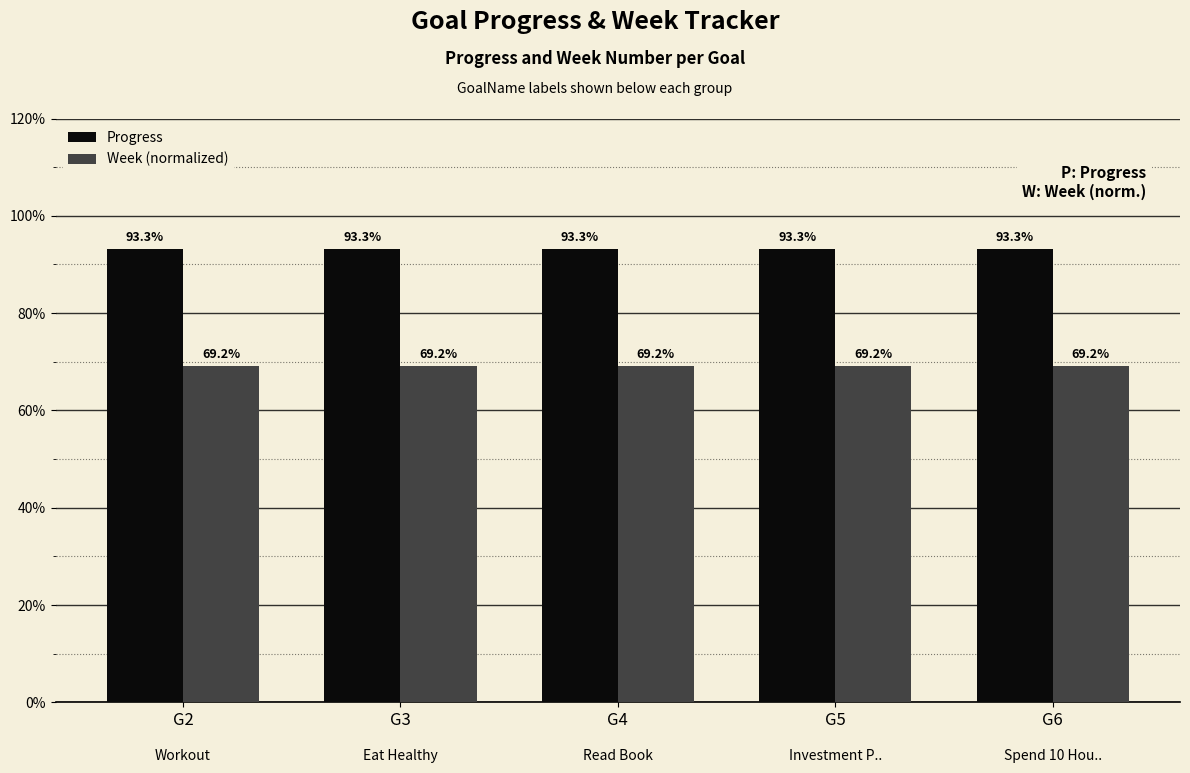

Reading right to left, extract all data points from this chart.

Progress: 0.9	0.9	0.9	0.9	0.9
Week (normalized): 0.7	0.7	0.7	0.7	0.7